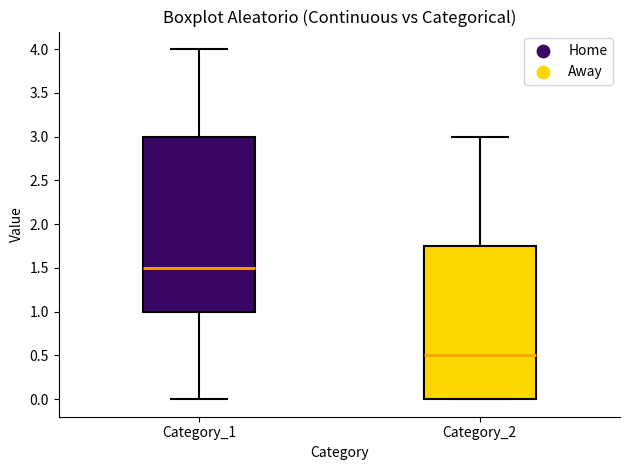

Which box's median line is the lowest?

Category_2